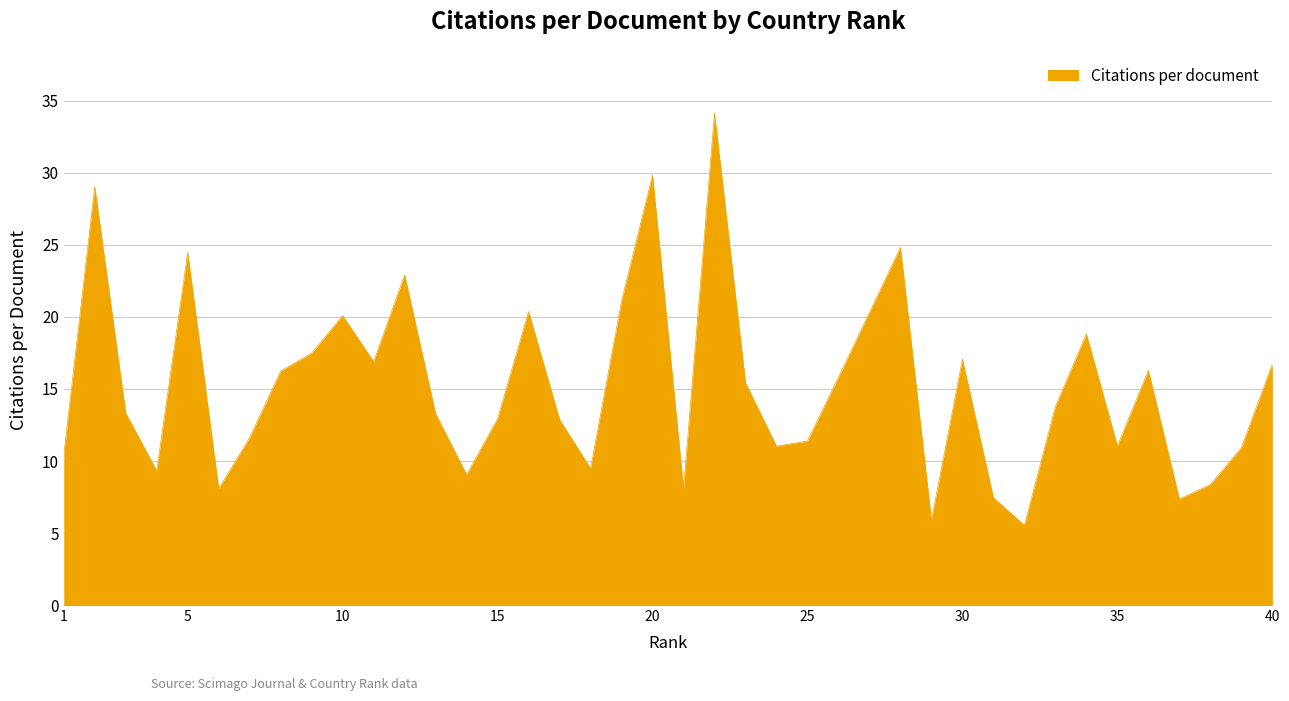

What is the minimum value shown in the chart?

5.5